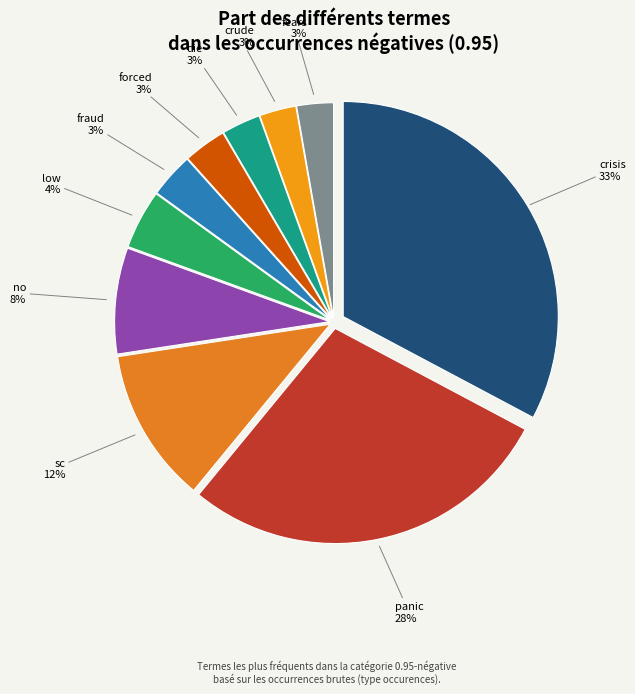

How many slices are in this pie chart?

10